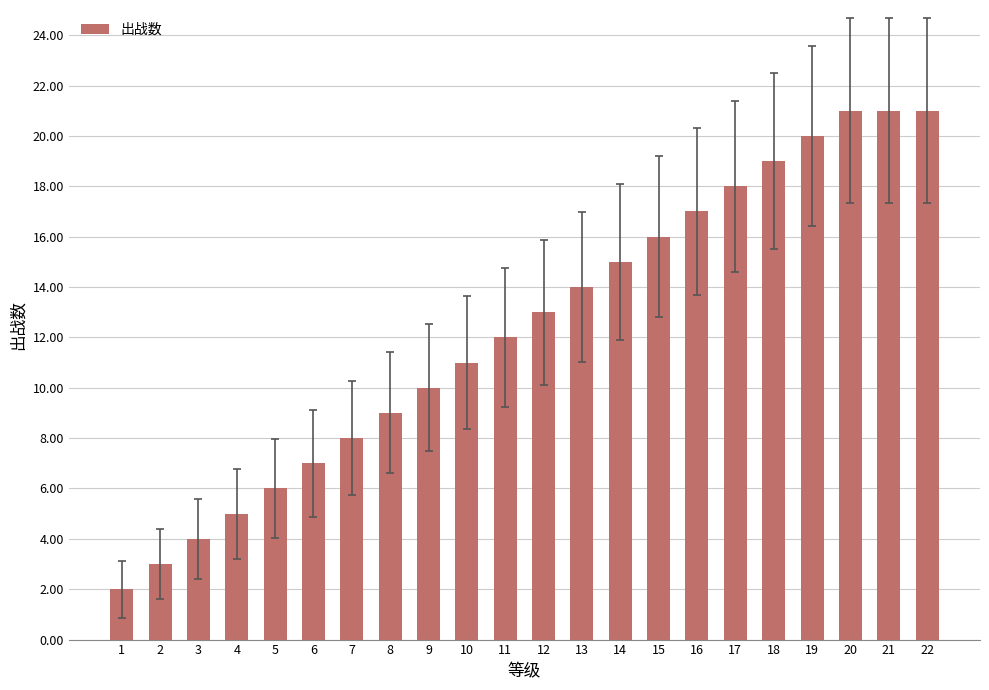

True or false: the data shows 17 at 10.

False